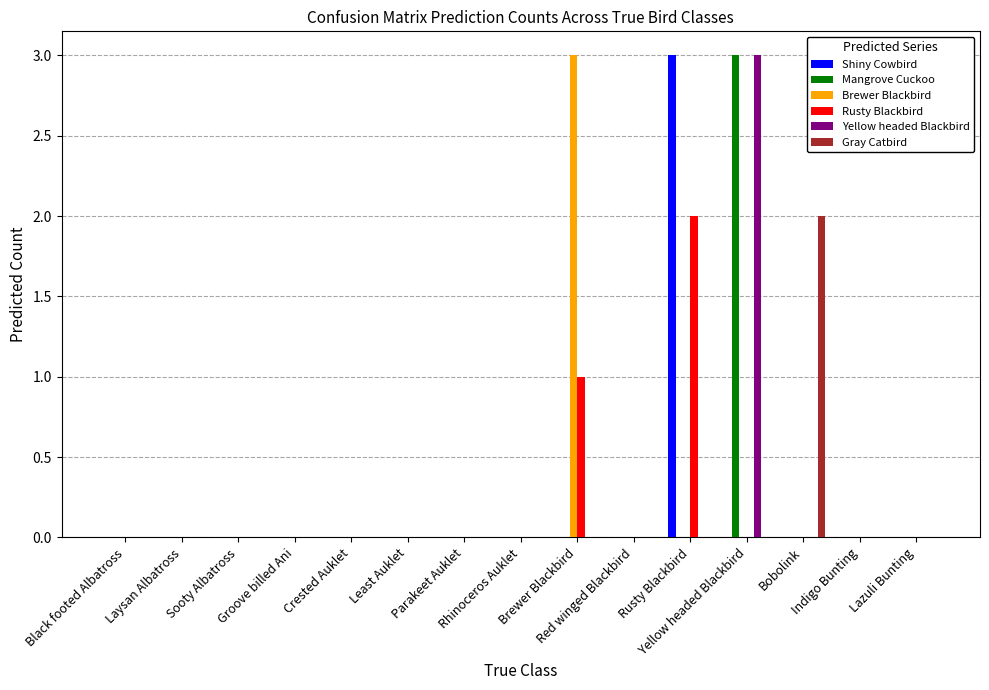

Is it true that Brewer Blackbird equals 0 at Groove billed Ani?

True